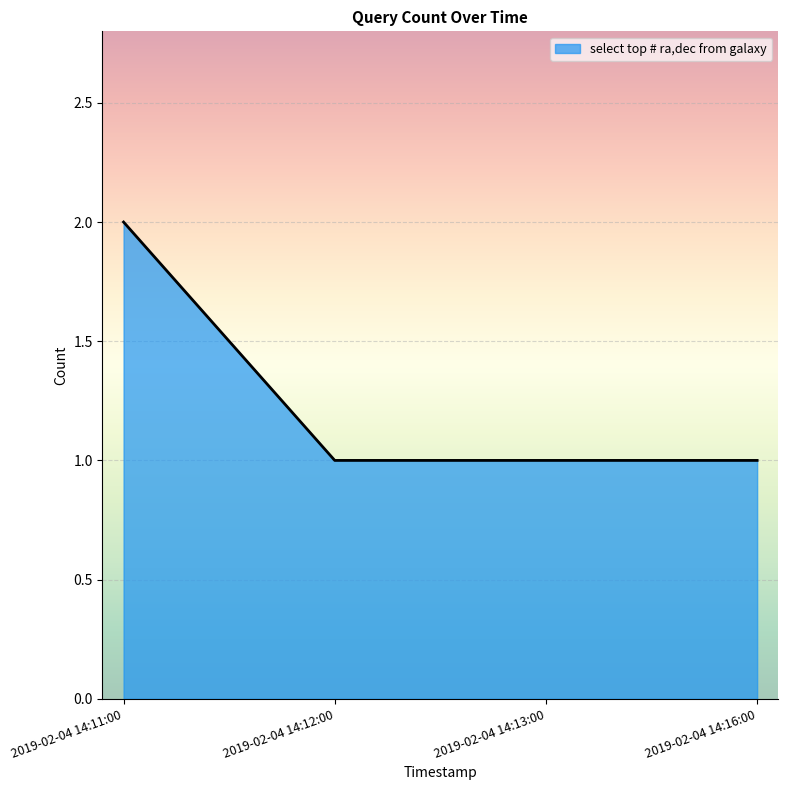

The chart shows a value of 1 at 2019-02-04 14:11:00. True or false?

False